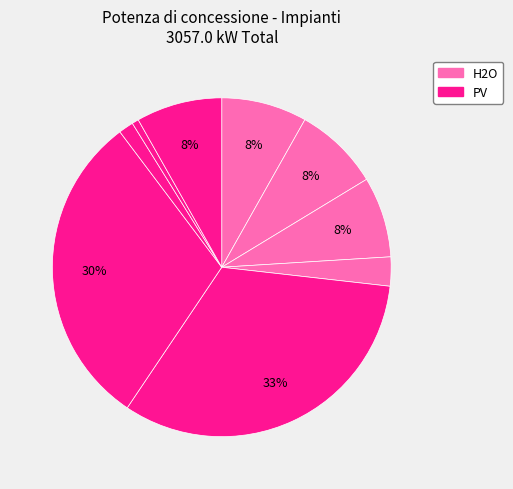

How many slices are in this pie chart?

9